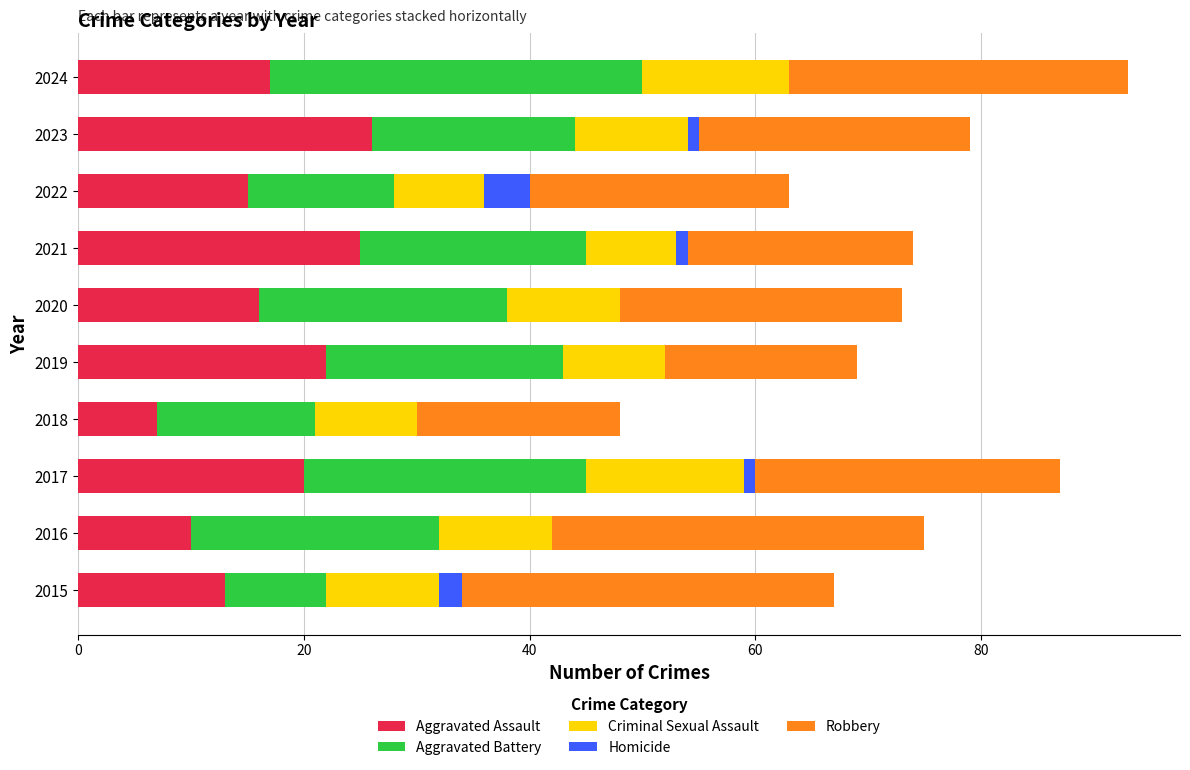

True or false: Aggravated Assault has a value of 24 at 2022.

False